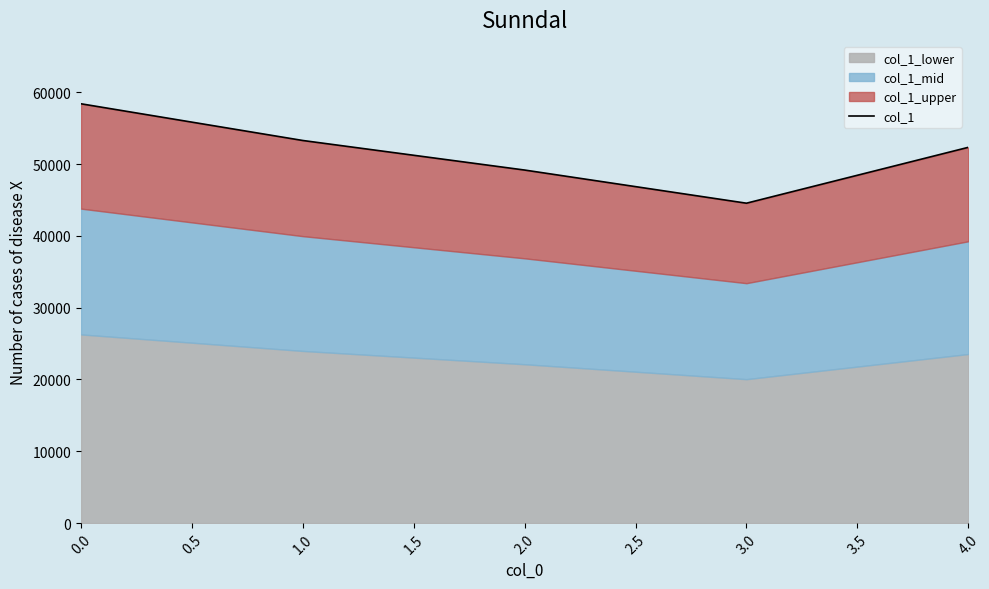

The chart shows a value of 18119 at 4.0. True or false?

False